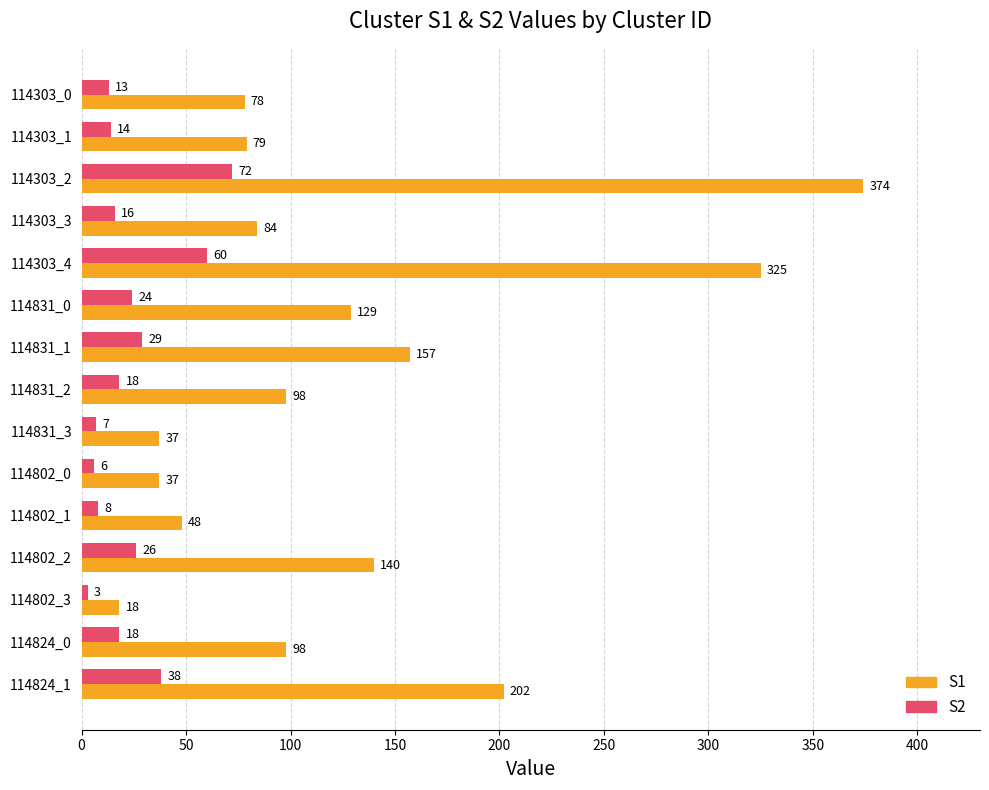

At which category is the sum across all series the highest?

114303_2